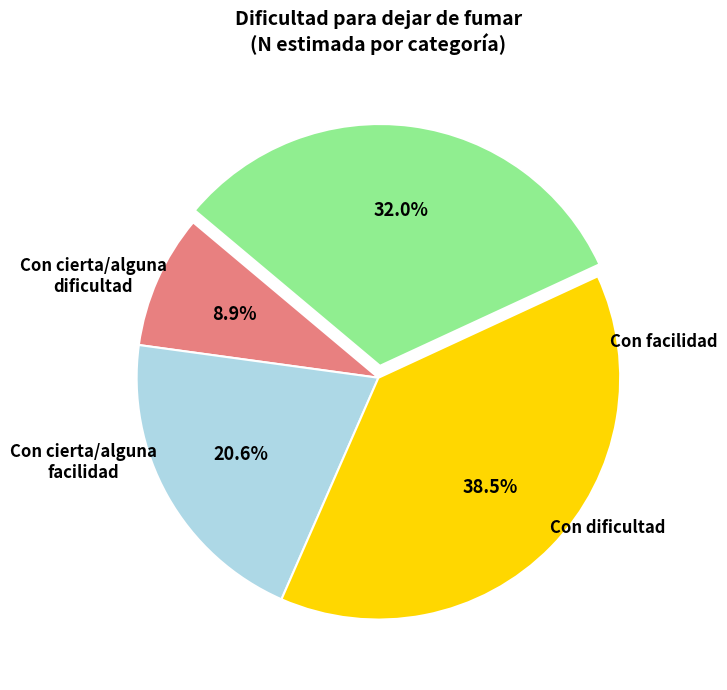

How many slices are in this pie chart?

4